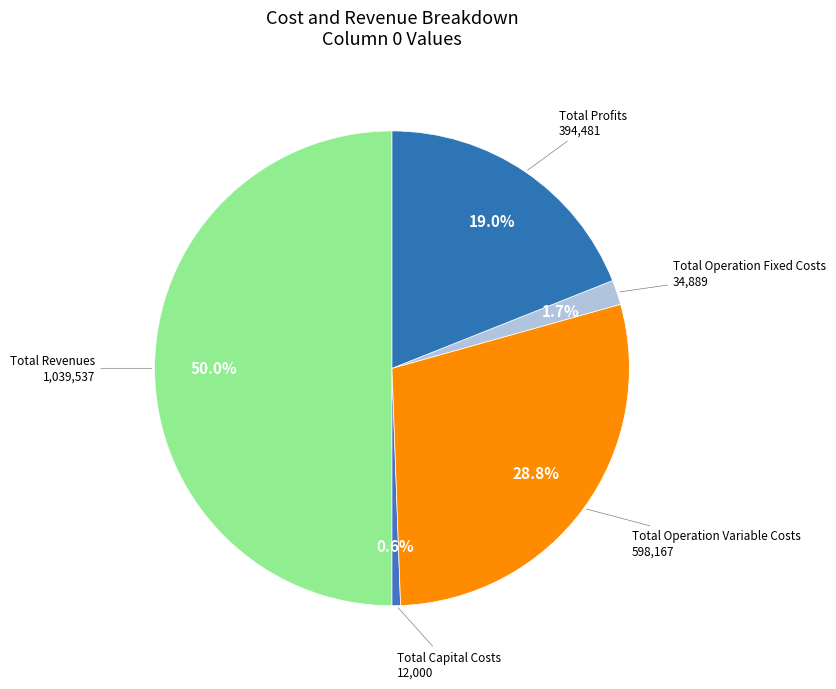

What is the largest slice in the pie chart?

Total Revenues